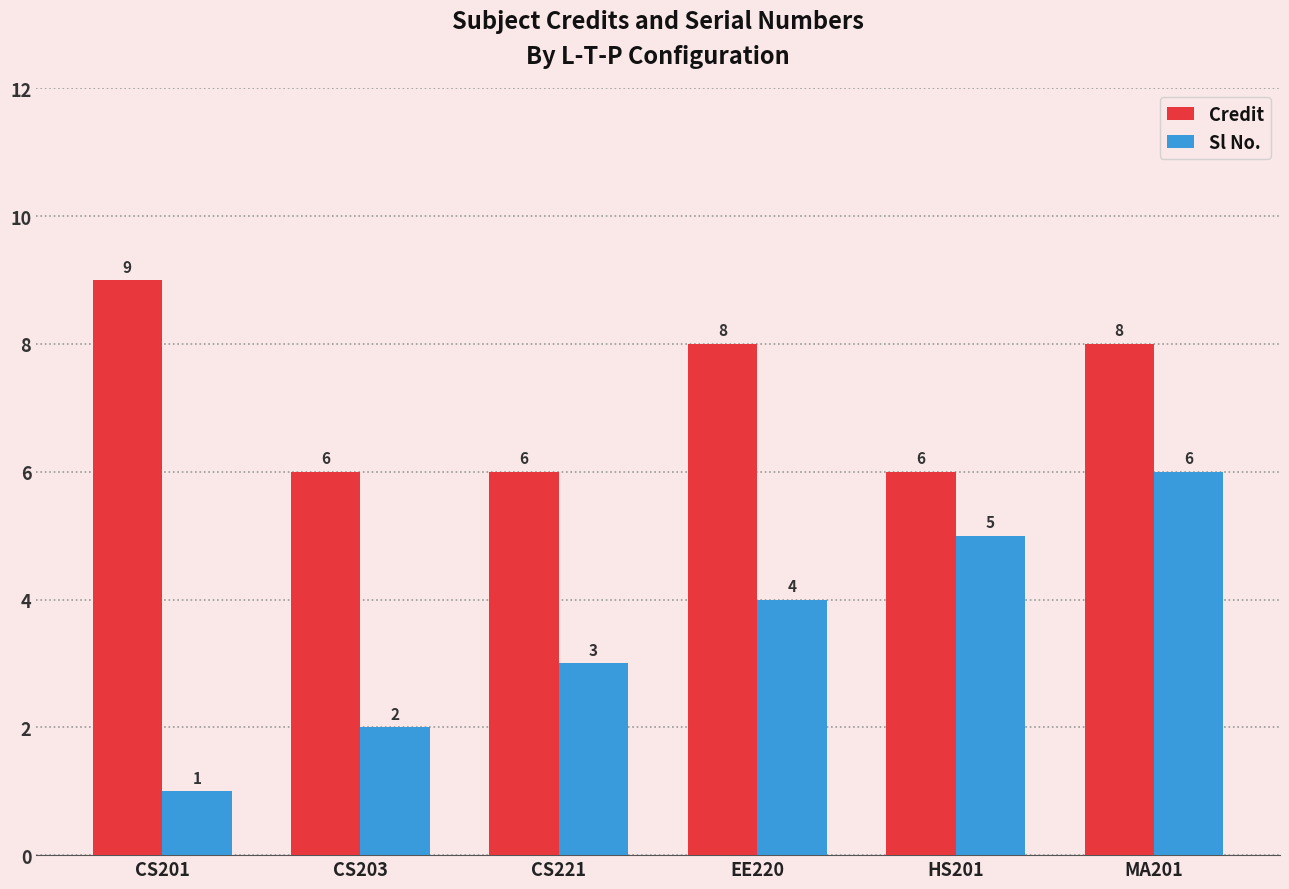

What is the minimum value for Credit?

6